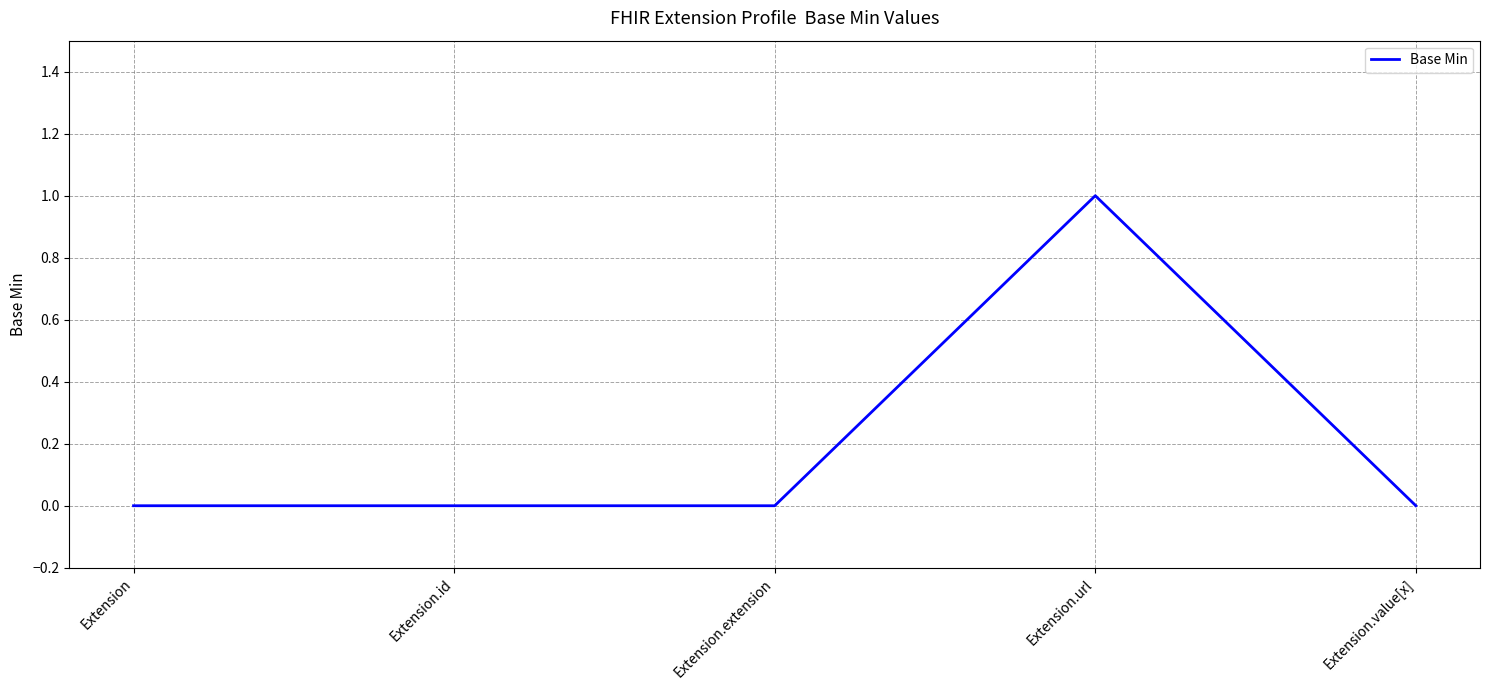

Count the values in the range 0 to 1.

5